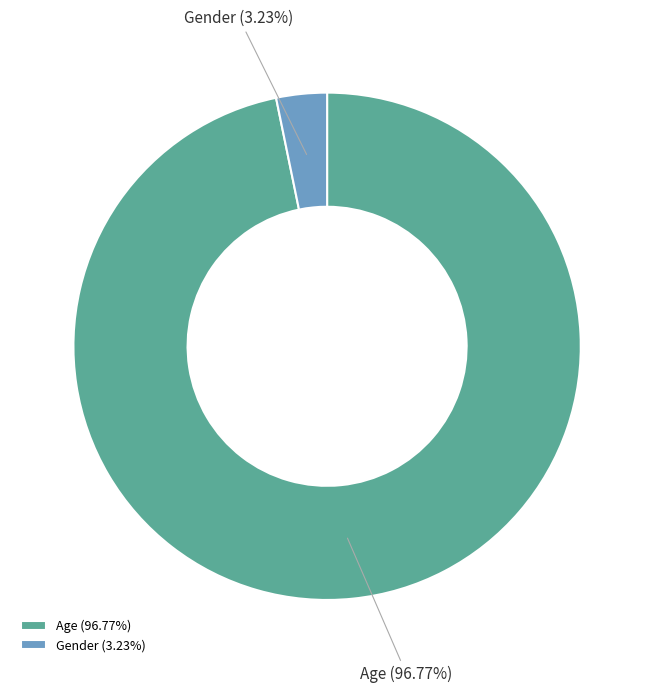

True or false: Gender accounts for 3% of the total.

True